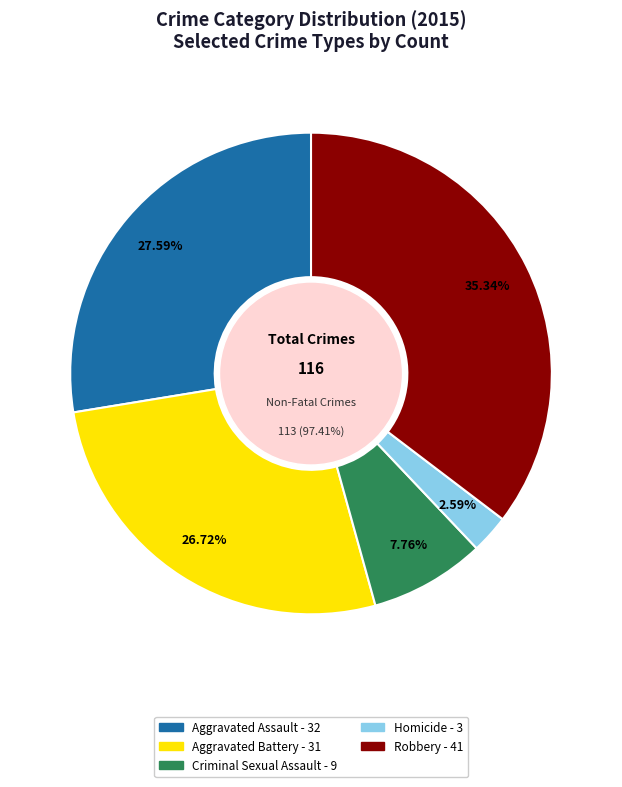

How many slices are in this pie chart?

5